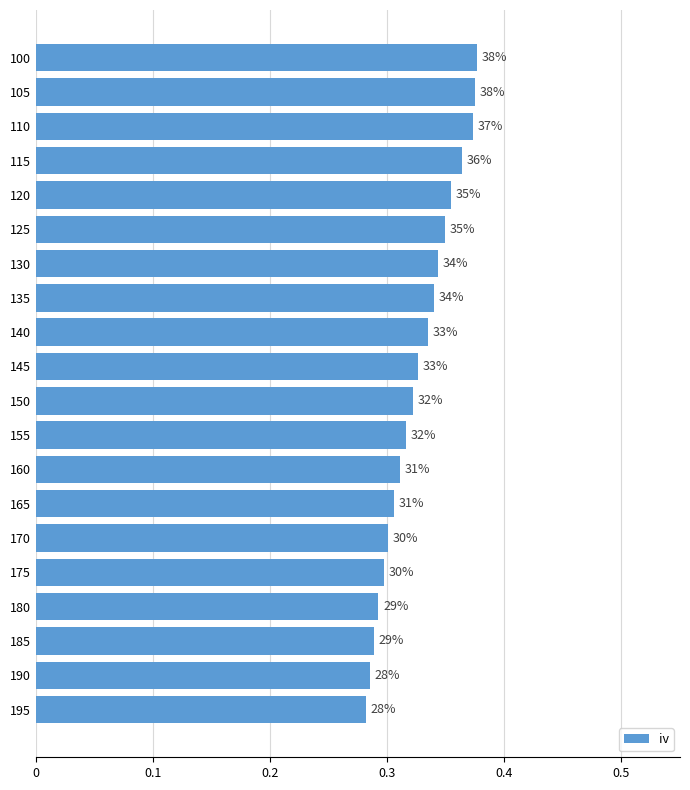

Does the chart contain any negative values?

No